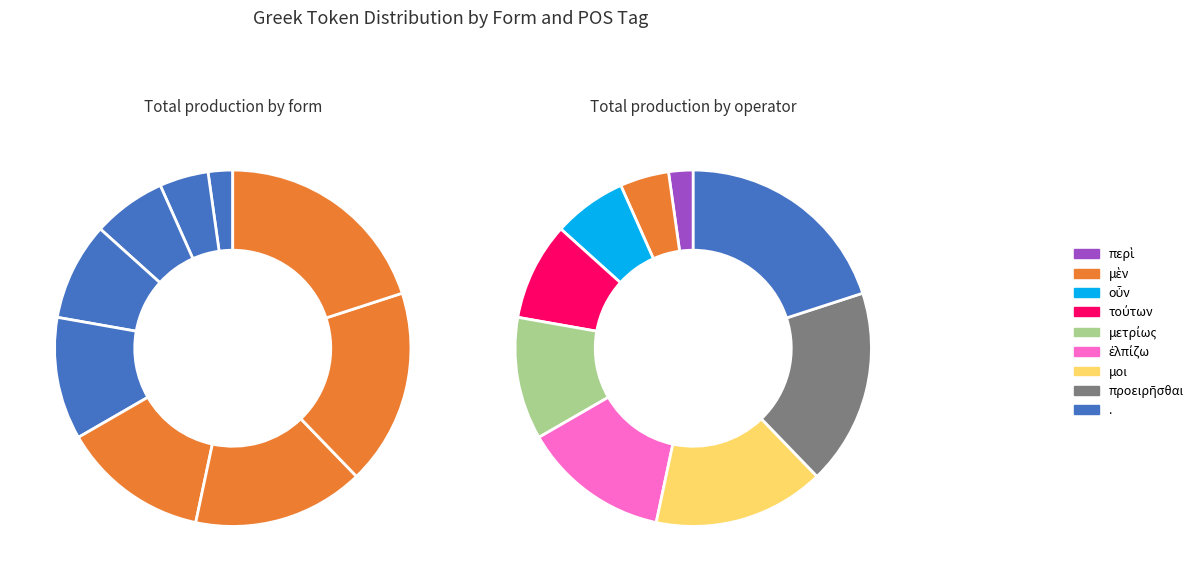

What portion of the pie excludes μὲν?

95.6%